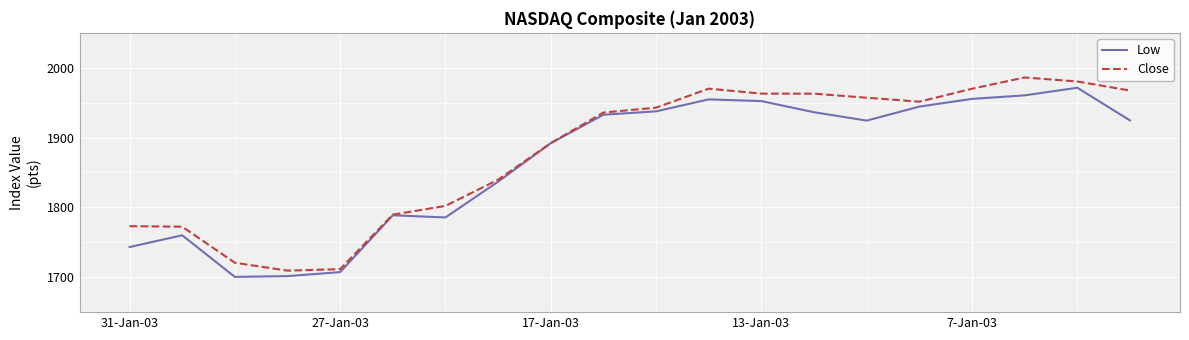

Is this an area chart (filled region under the line)?

No